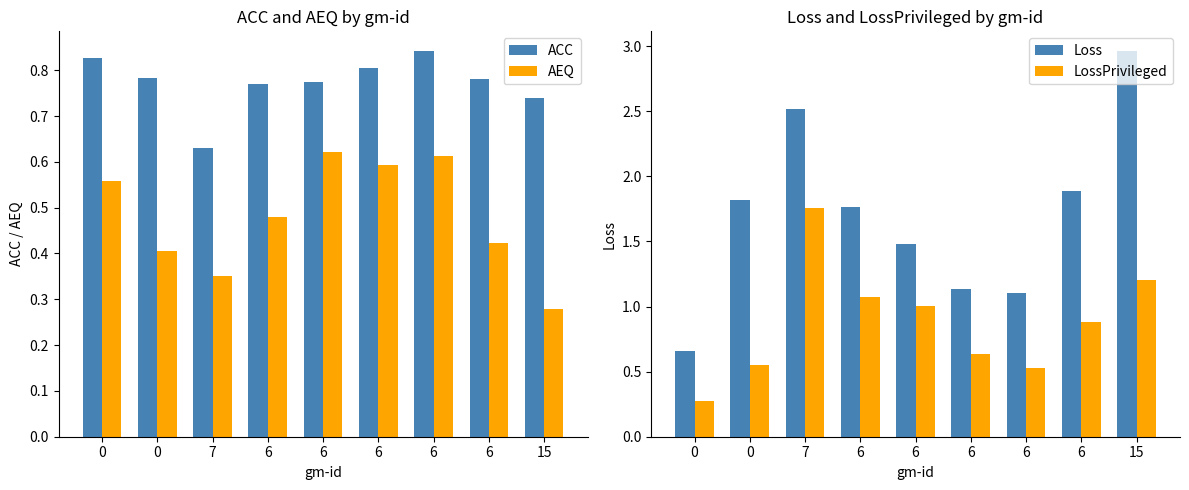

Count the ACC values in the range 0 to 1.

9